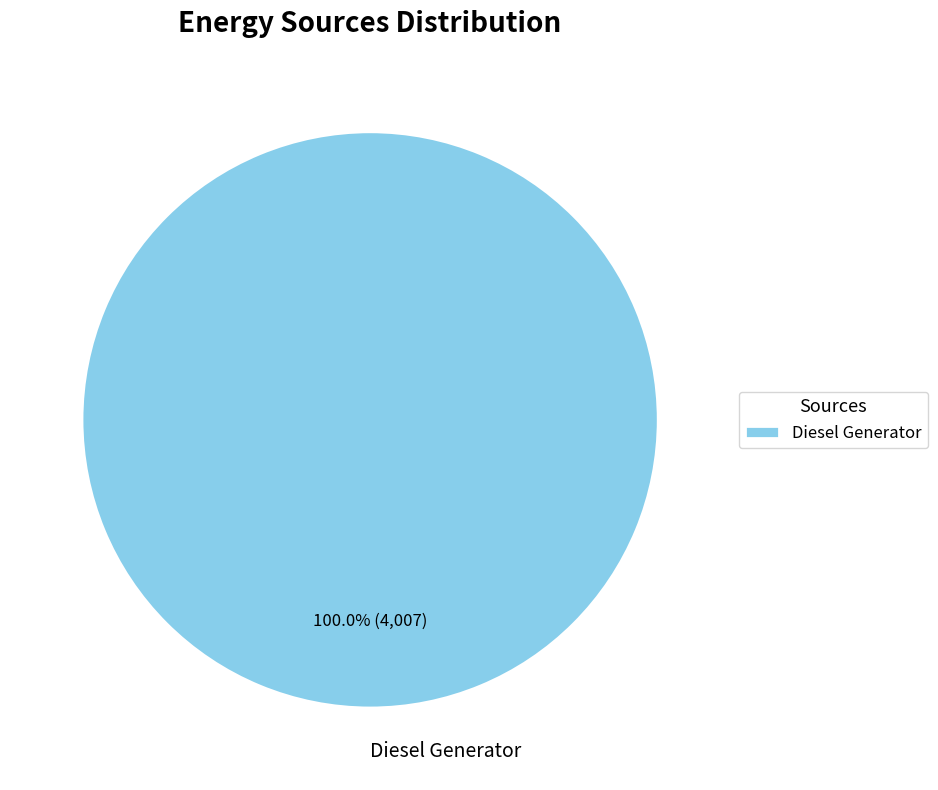

Rank the categories by value from highest to lowest.

Diesel Generator